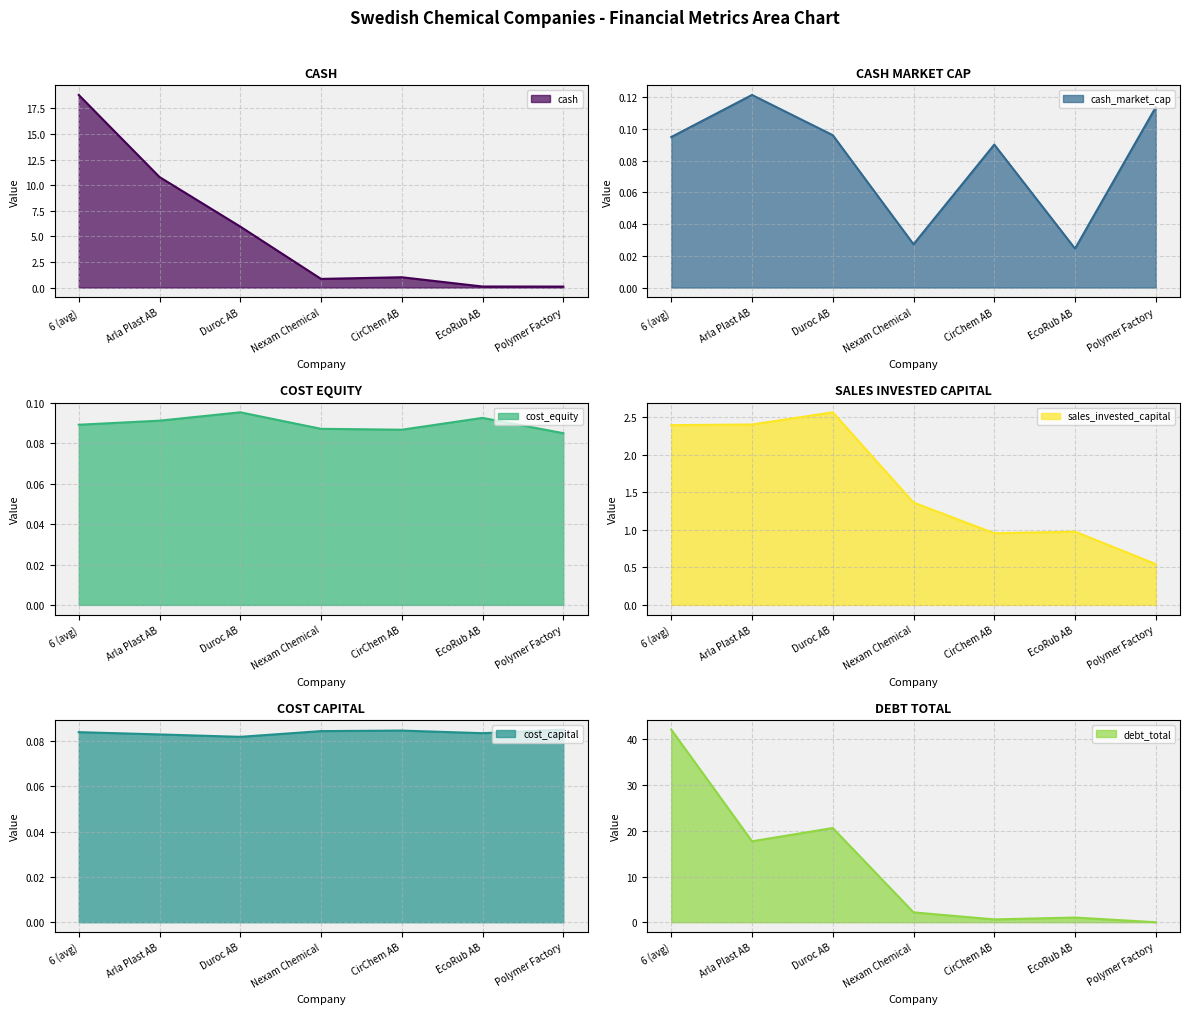

How many interior local valleys does the cost_capital series have?

2